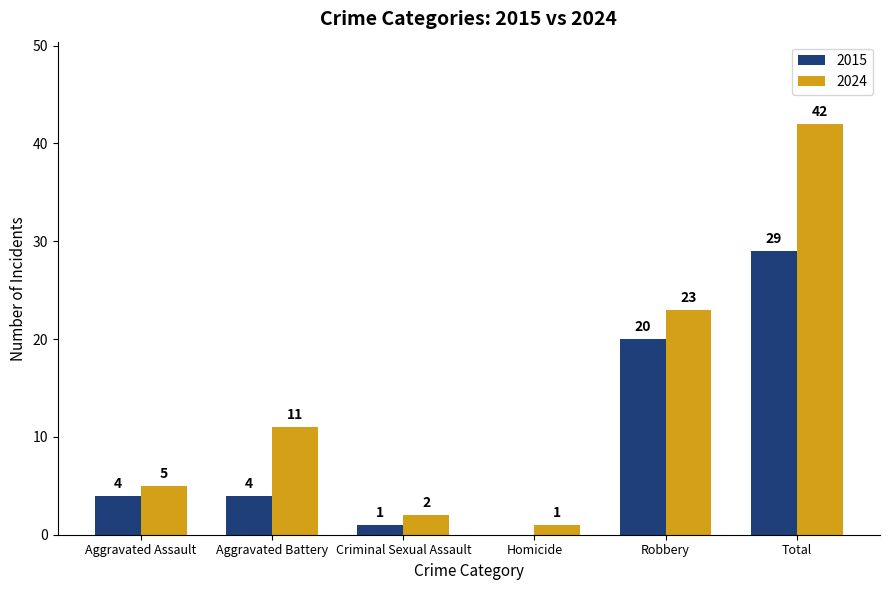

Between Criminal Sexual Assault and Total, which series saw the biggest shift?

2024